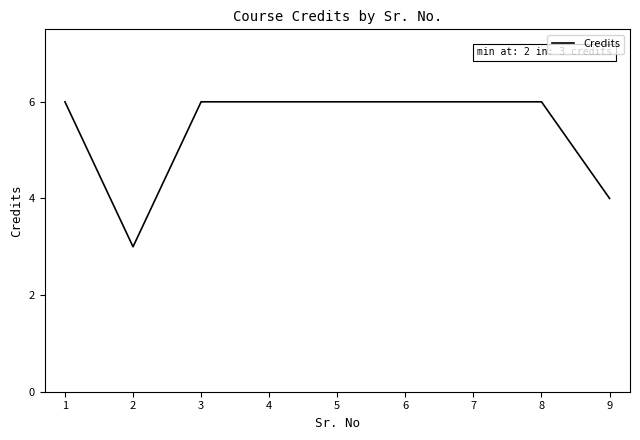

How many values are below 6?

2